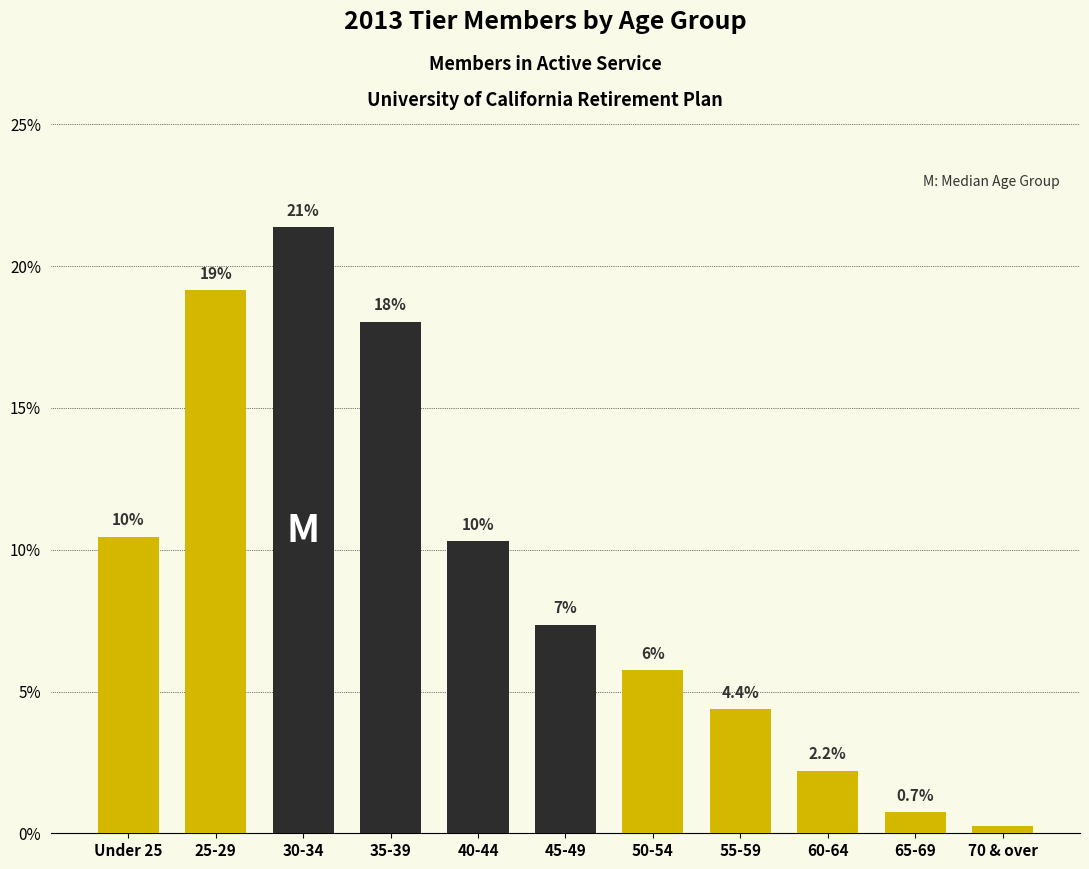

How many bars are there in total?

11